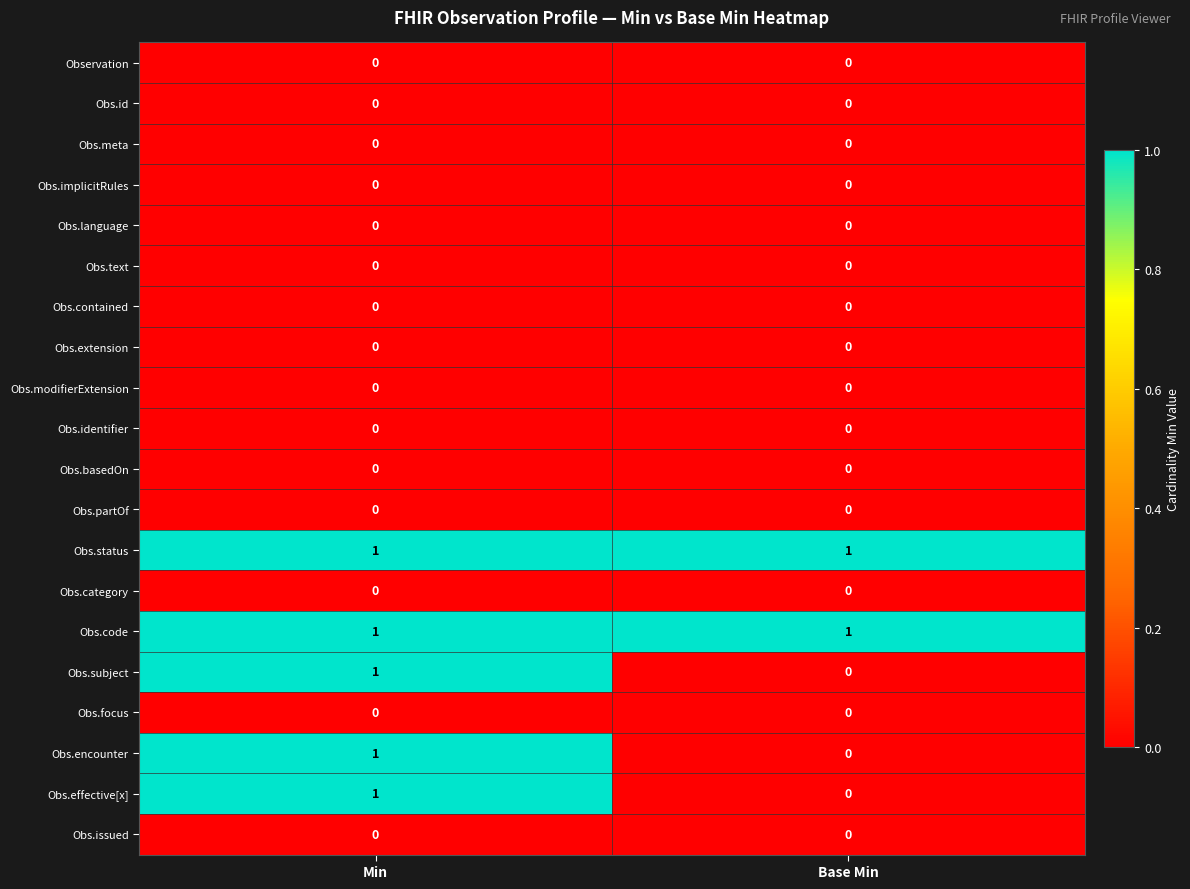

Is the value of Obs.status at Base Min greater than the value of Obs.implicitRules at Min?

Yes